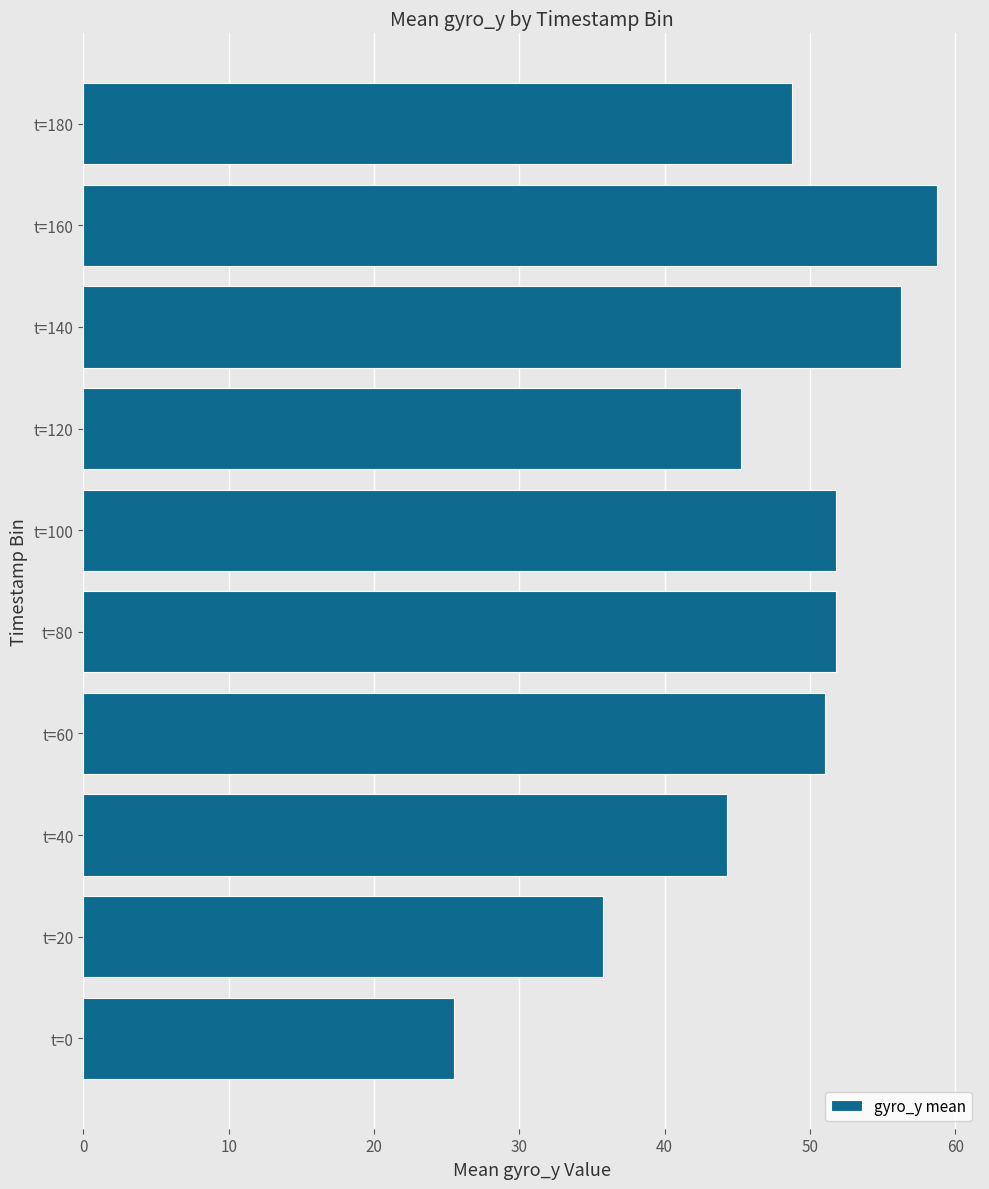

Is it true that the value at t=100 is 51.8?

True